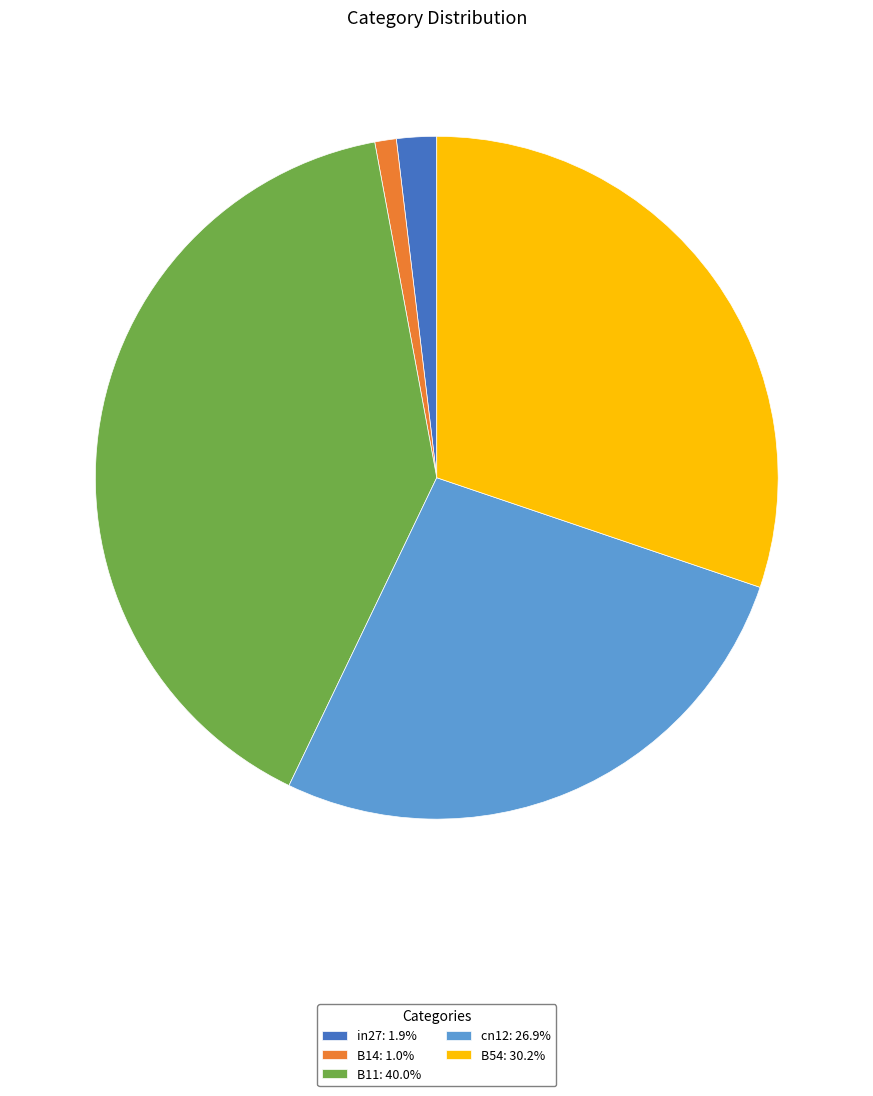

Is B14: 1.0% the majority of the pie?

No